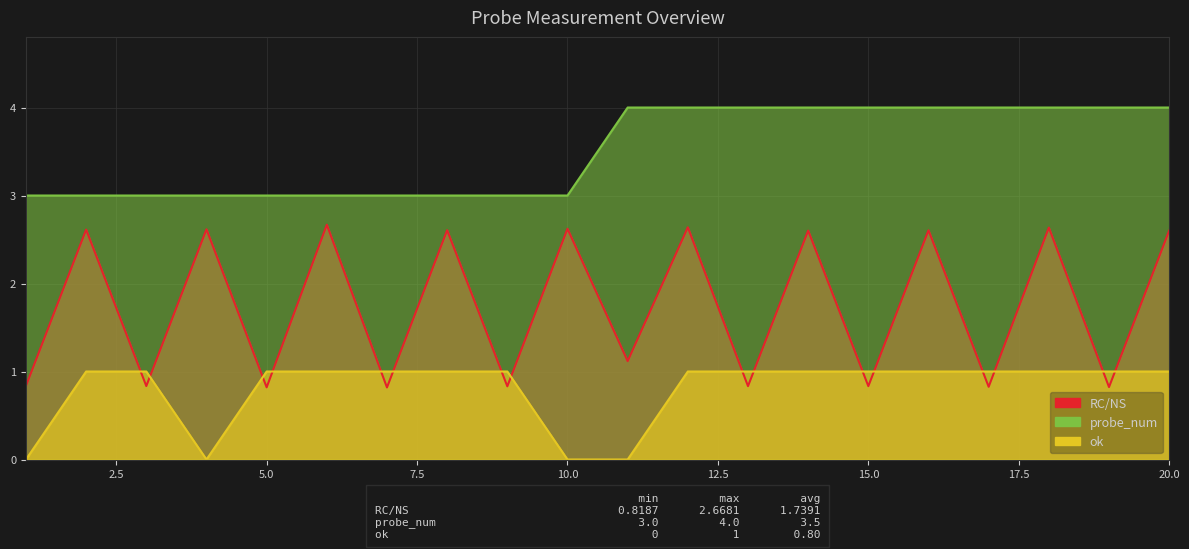

The RC/NS series shows 1.0 at 4. True or false?

False